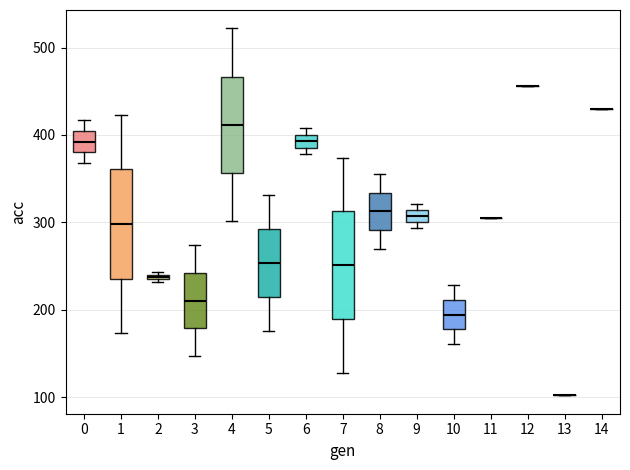

Where is the upper edge of the box at x = 2 on the y-axis? The values are not printed on the chart, so give them approximately, as read against the axis.

240